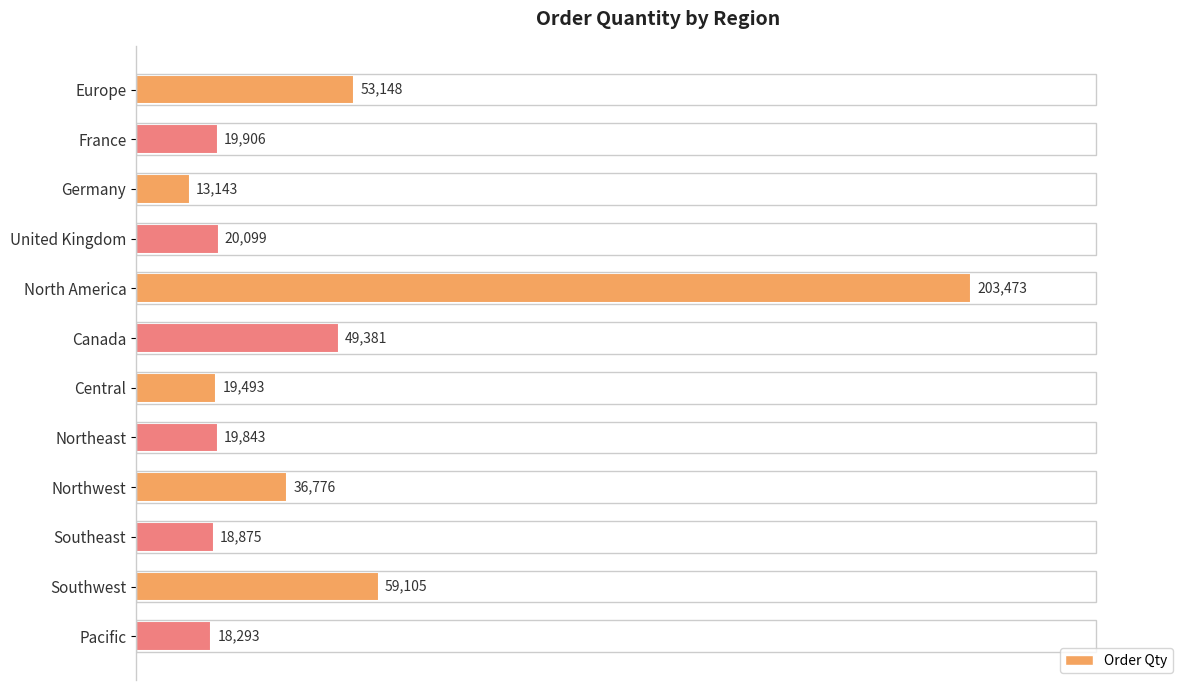

Is it true that the value at Southwest is 59105?

True